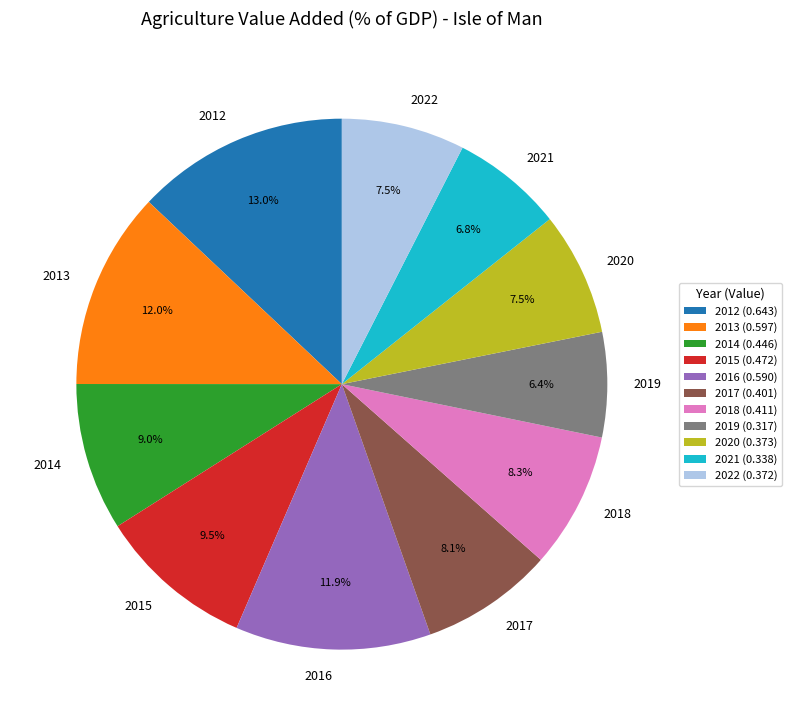

How many segments does this pie chart have?

11